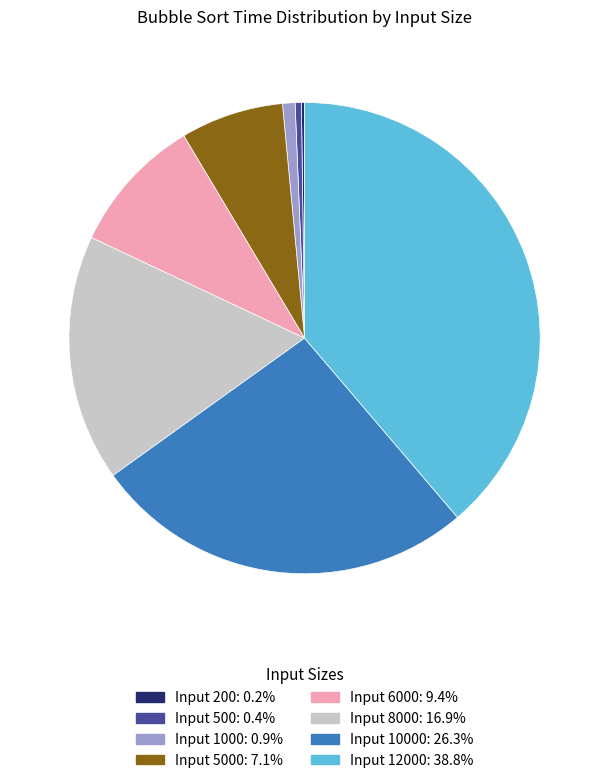

Does any single category account for the majority?

No